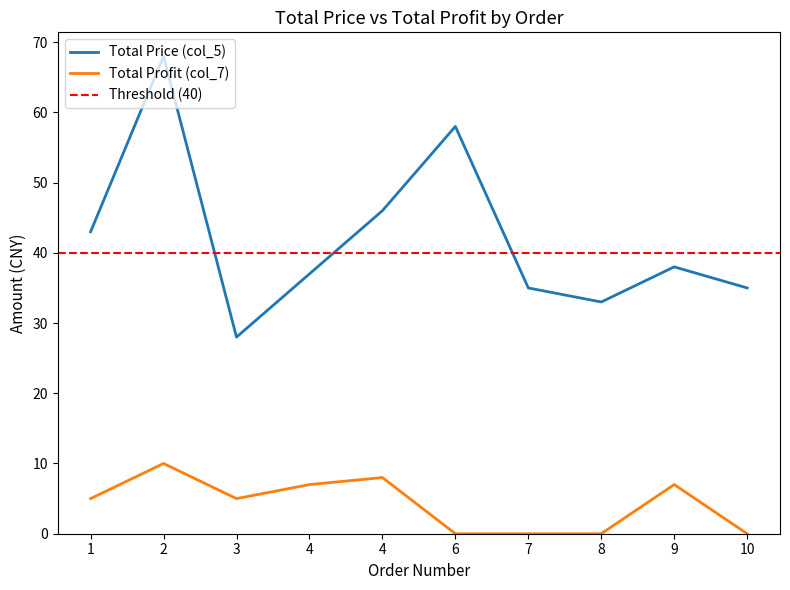

The Total Profit (col_7) series shows 0 at 6. True or false?

True